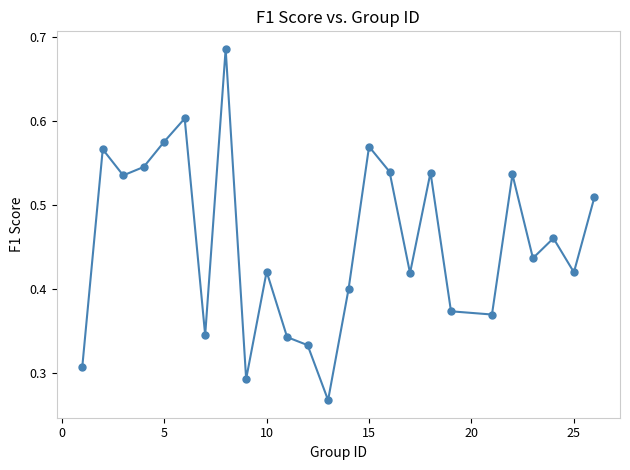

How many points are lower than both their immediate neighbors (excluding endpoints)?

8